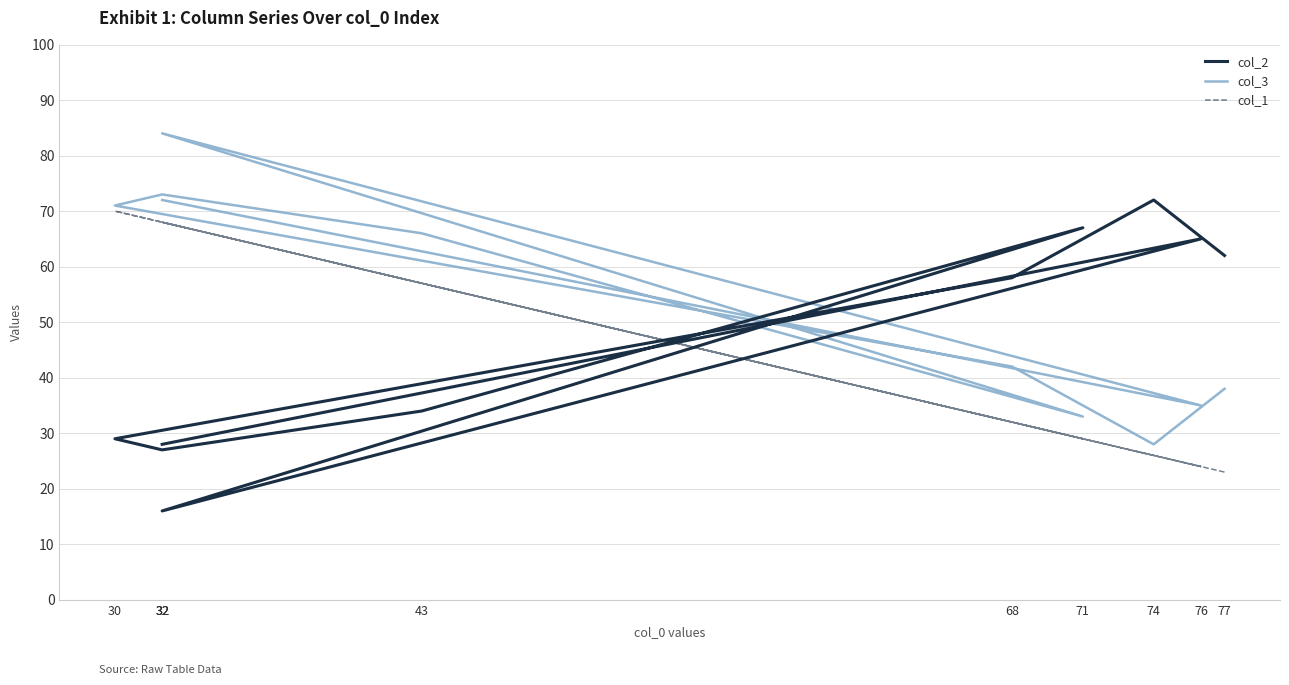

How many lines are shown in the chart?

3